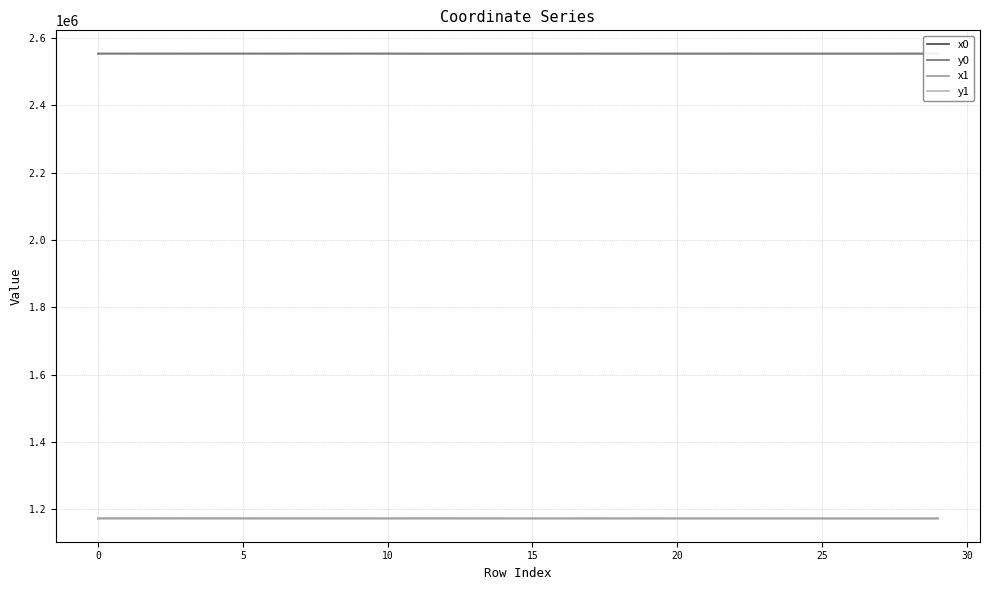

True or false: y0 and x0 cross at least once.

False